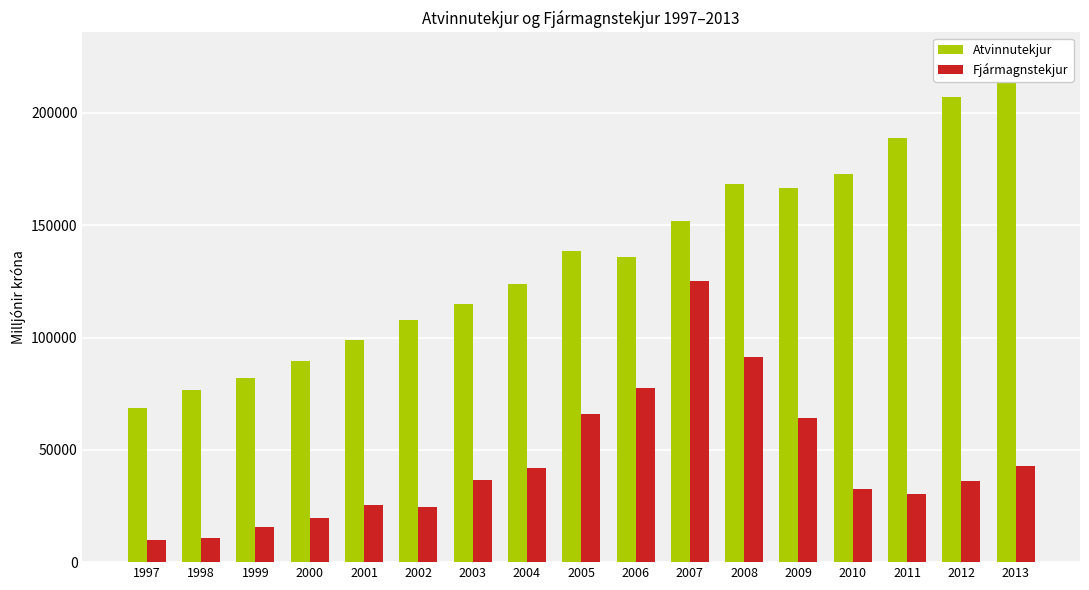

What are all the series names shown in the legend?

Atvinnutekjur, Fjármagnstekjur